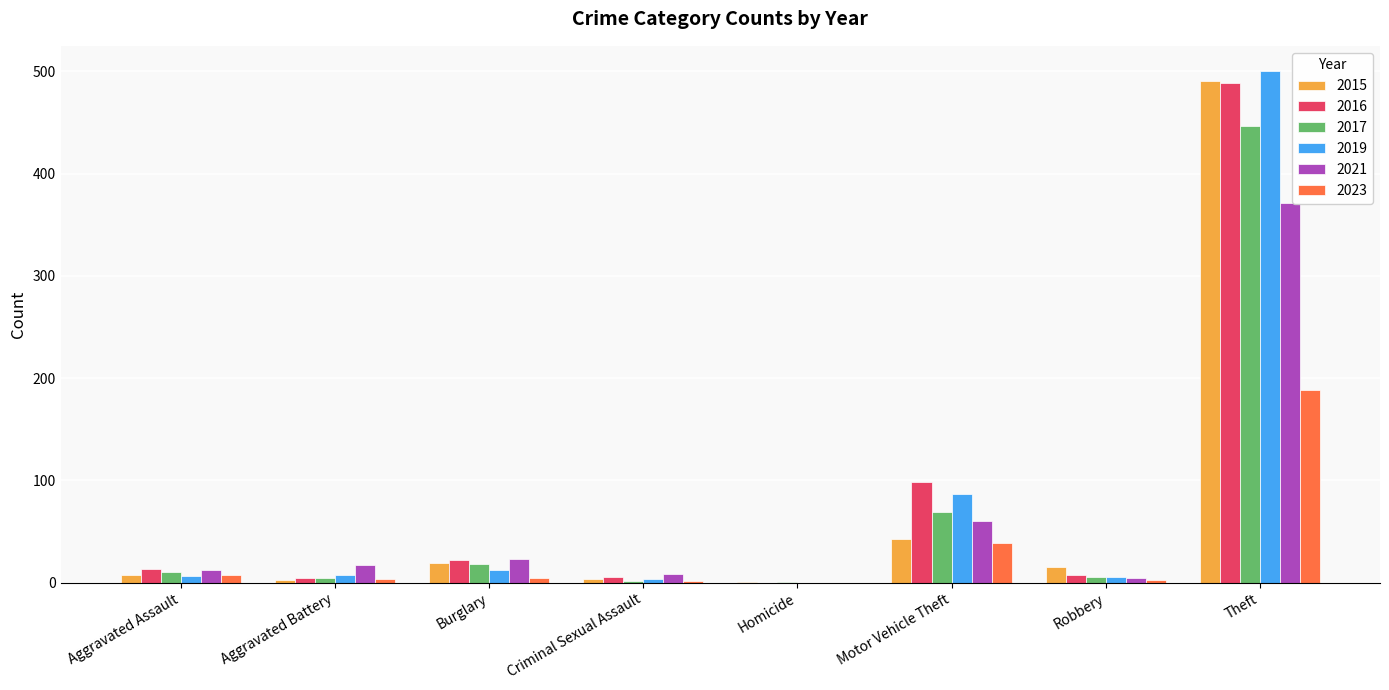

What is the total value across all series at Motor Vehicle Theft?

396